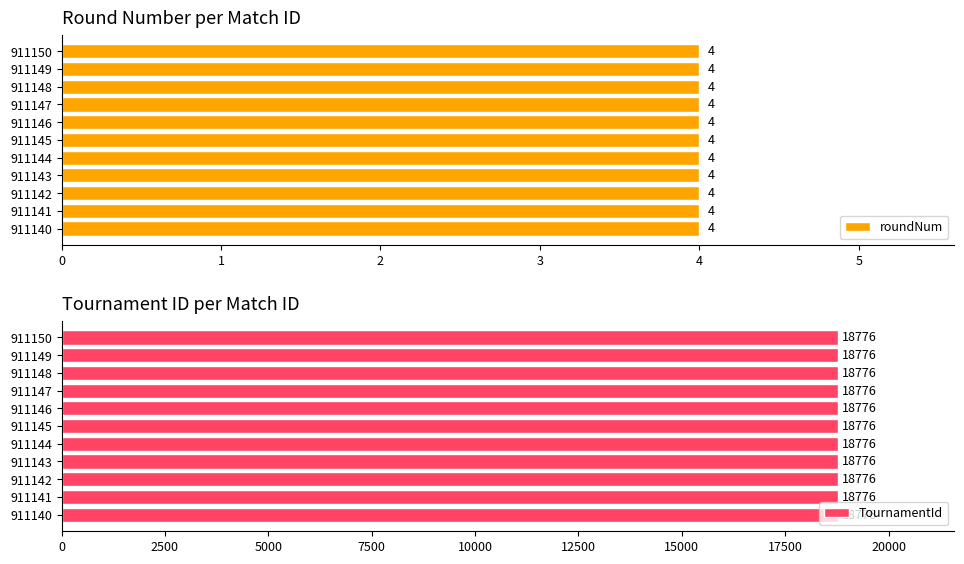

What is the difference between the highest and lowest values at 911143?

18772